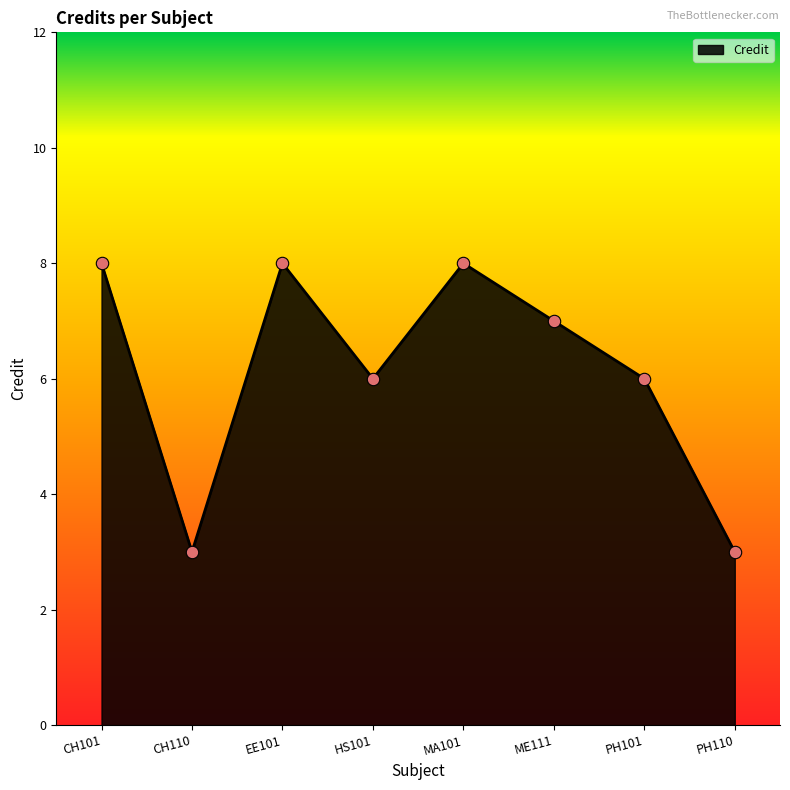

What is the change in value from CH101 to PH110?

-5